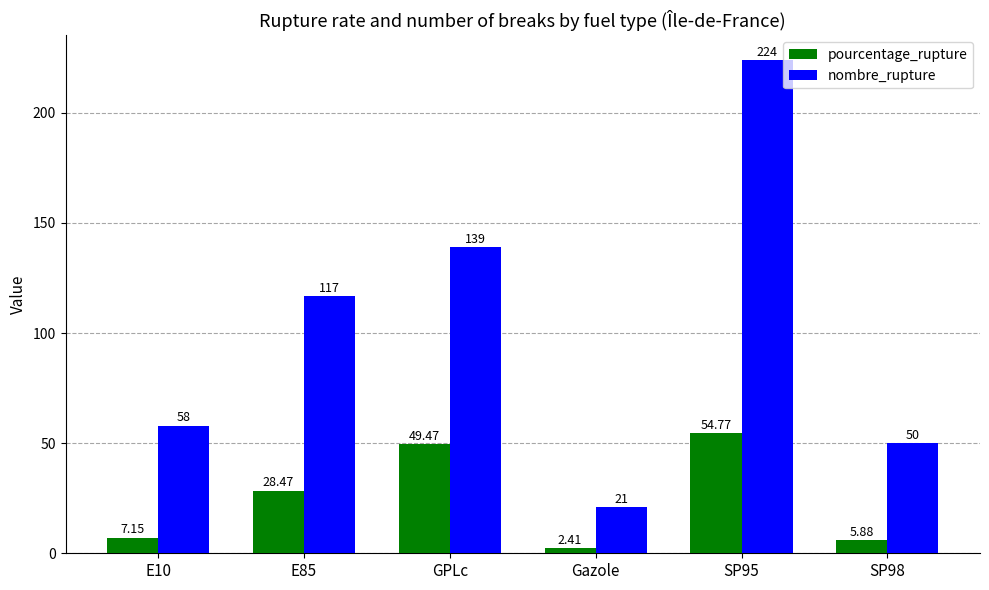

At which label is pourcentage_rupture closest to 28?

E85